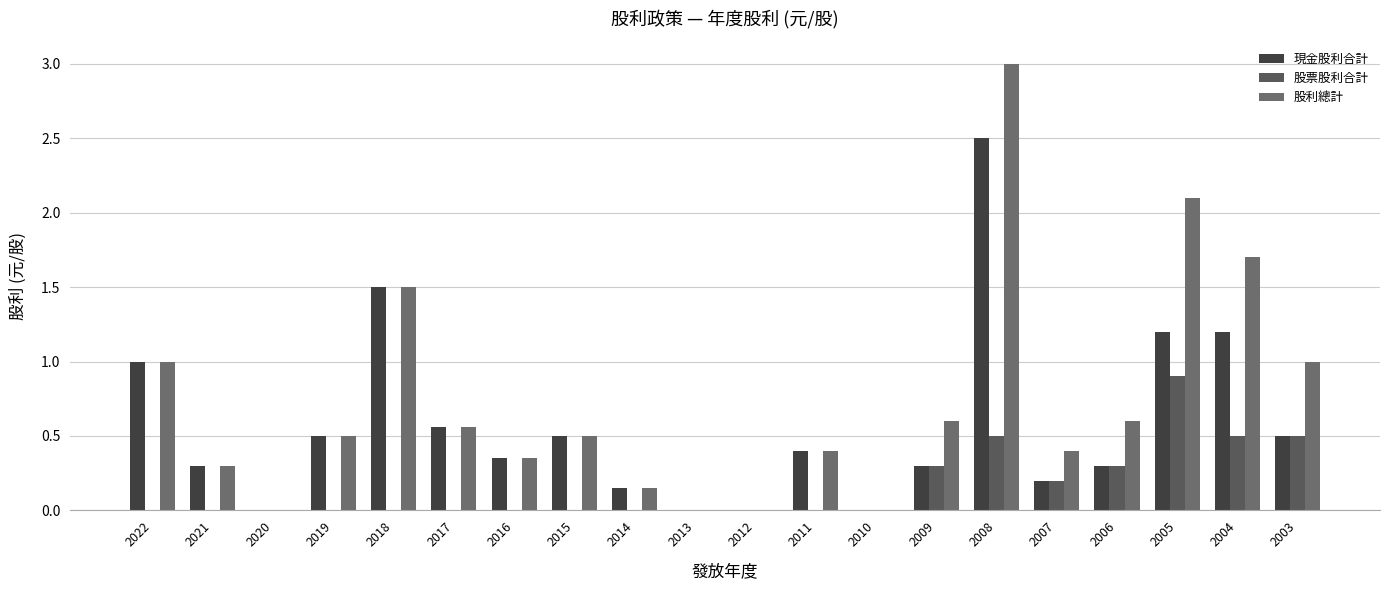

What is the difference between the maximum and minimum values in the 現金股利合計 series?

2.5